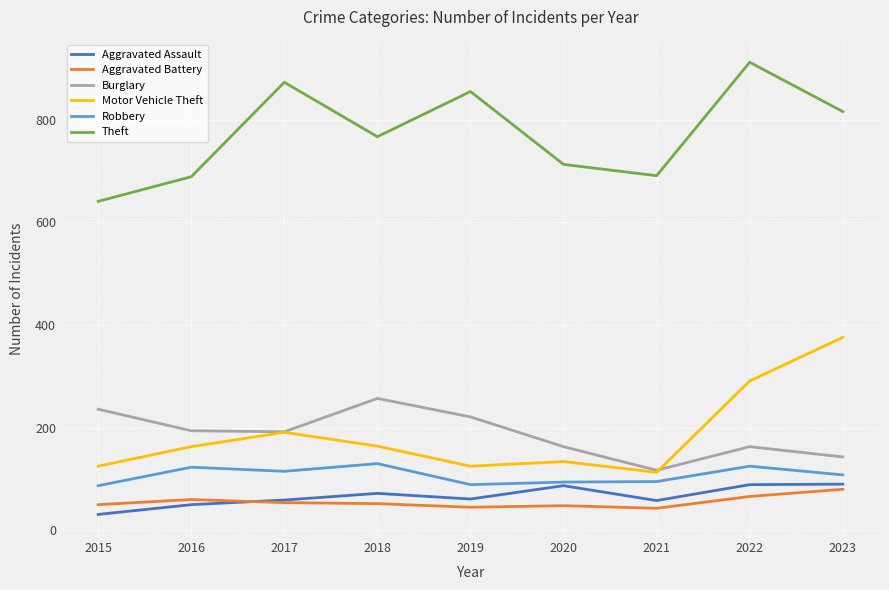

In Burglary, how many points are lower than both neighbors (excluding endpoints)?

2